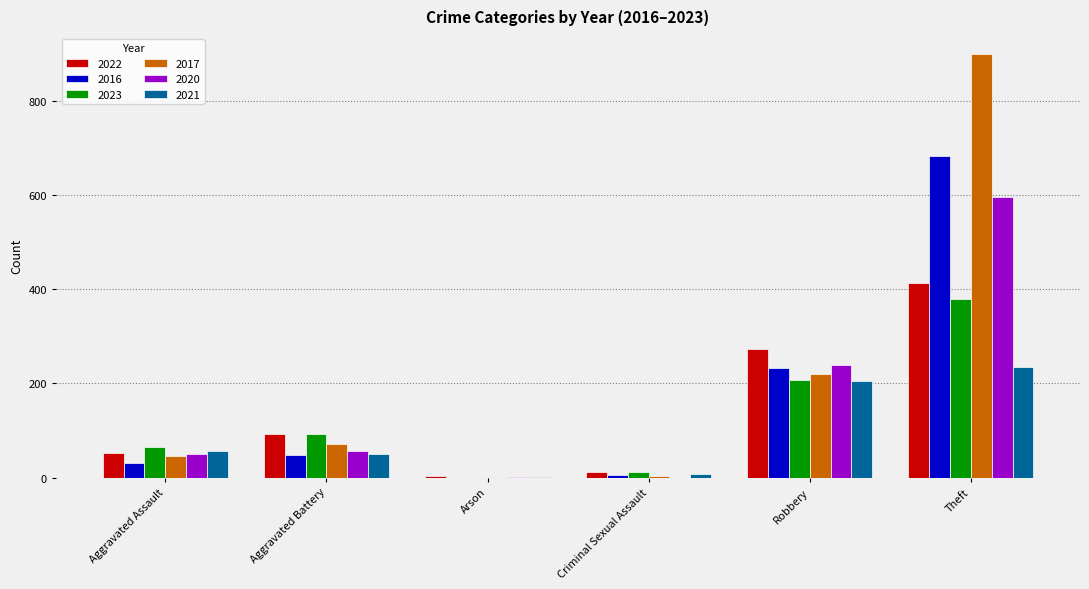

Are the bars grouped side by side (vs. stacked)?

Yes